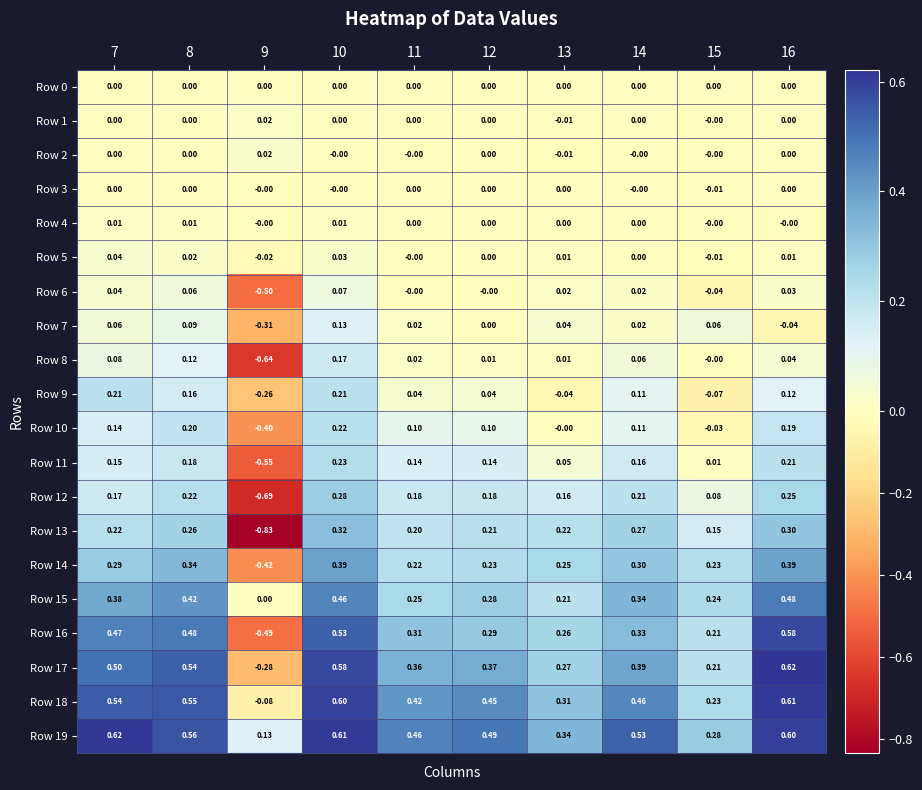

What is the maximum value shown in the chart?

0.6